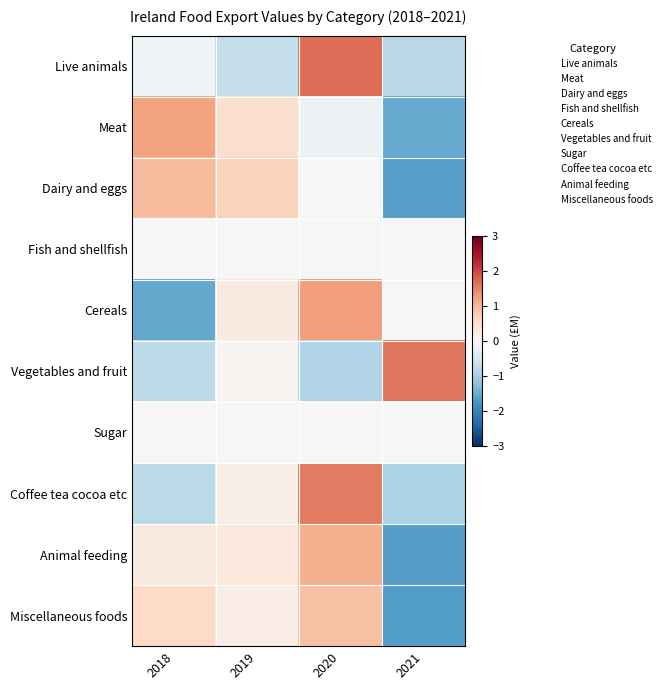

Between 2020 and 2019, which is larger?

2020